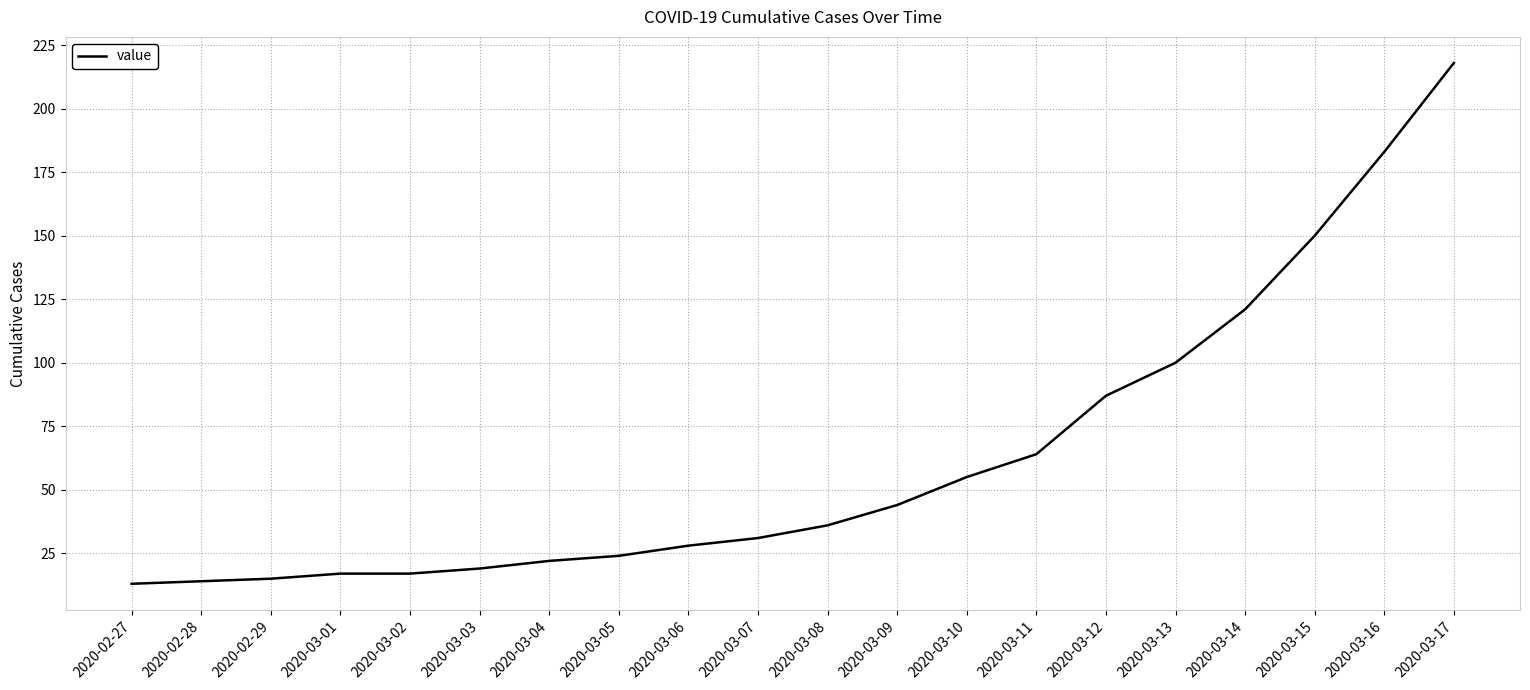

Which label corresponds to the largest value in the chart?

2020-03-17